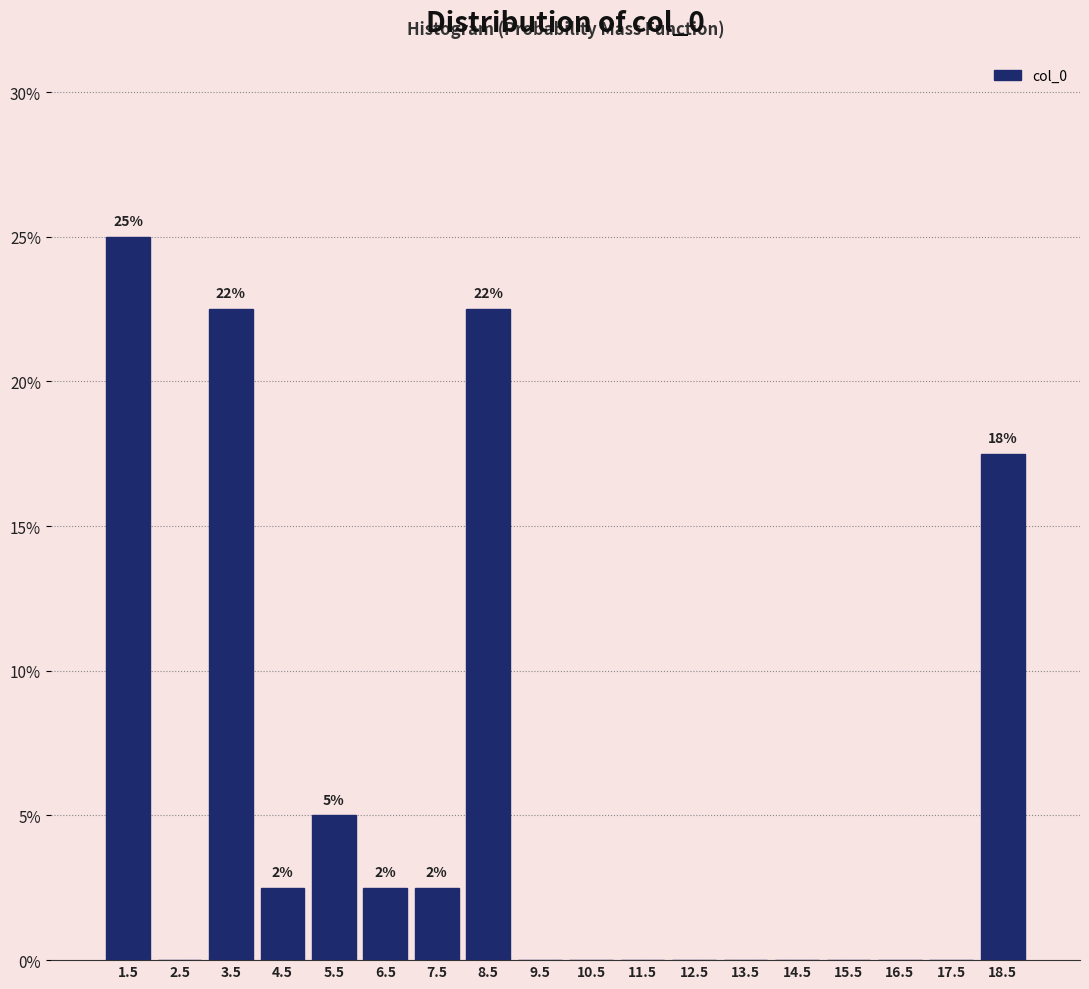

Which range on the x-axis has the tallest bar?

1 to 2